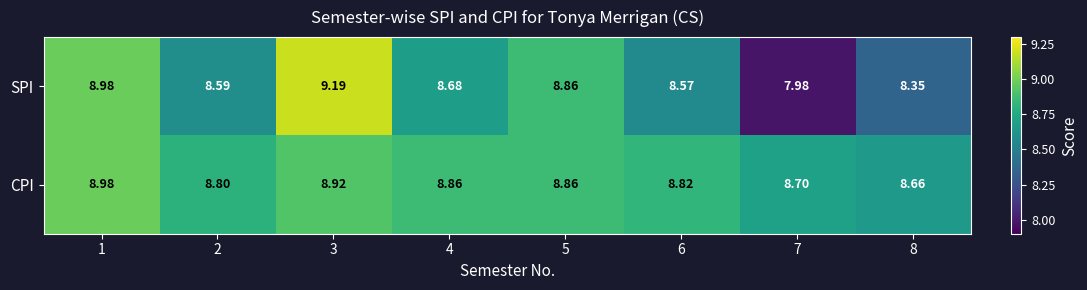

Is the value of CPI at 7 greater than the value of SPI at 6?

Yes